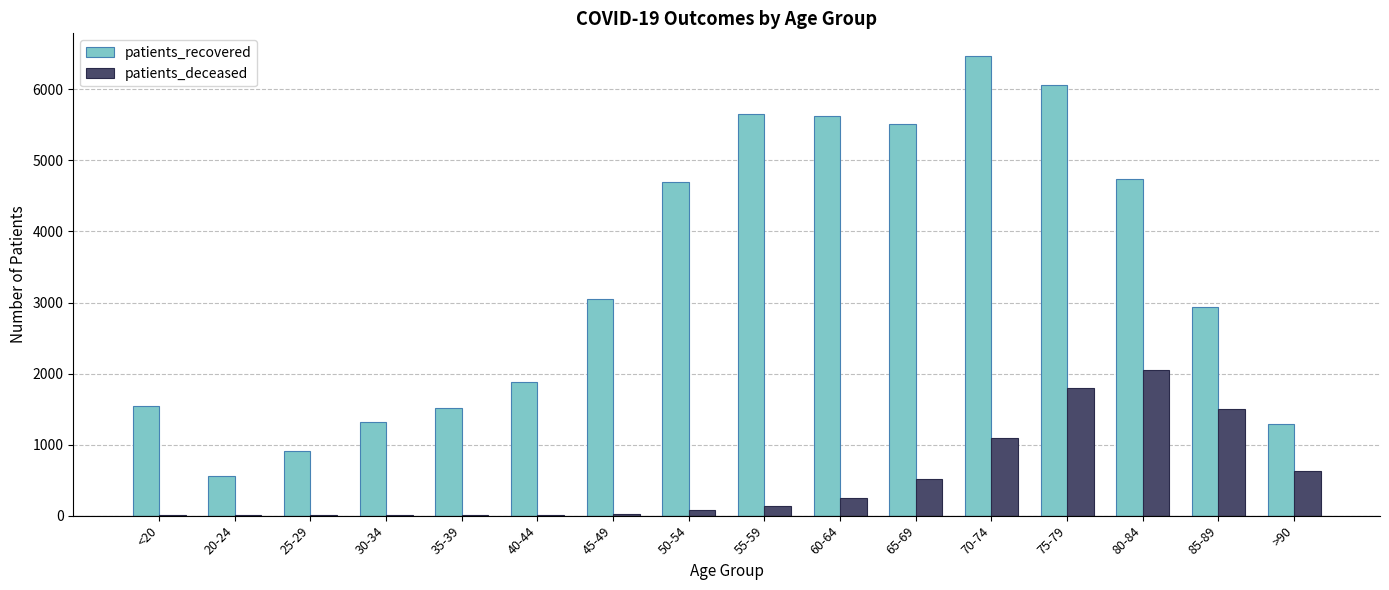

At which category is the sum across all series the highest?

75-79